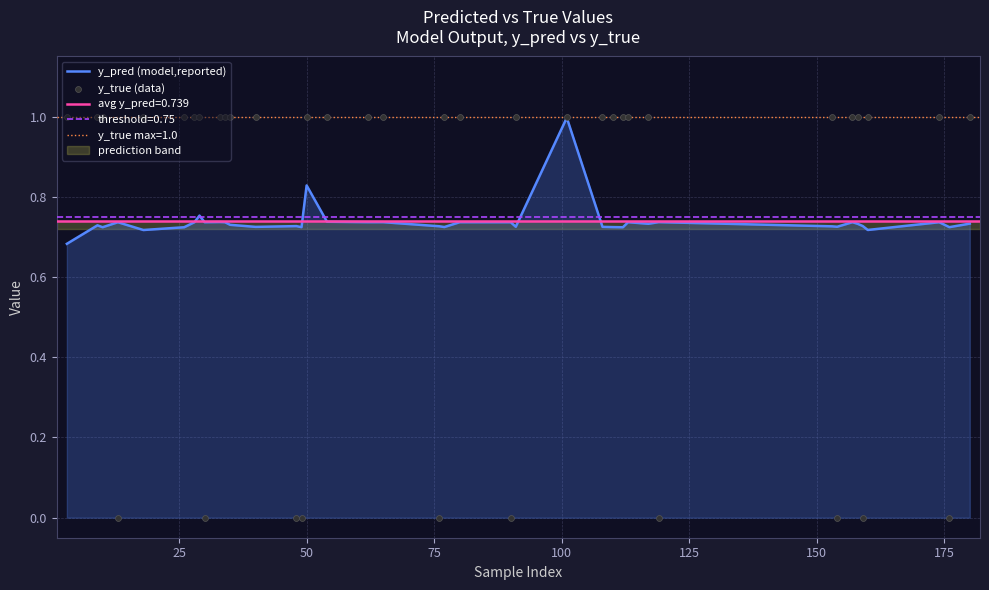

What is the maximum value for y_pred (model,reported)?

1.0